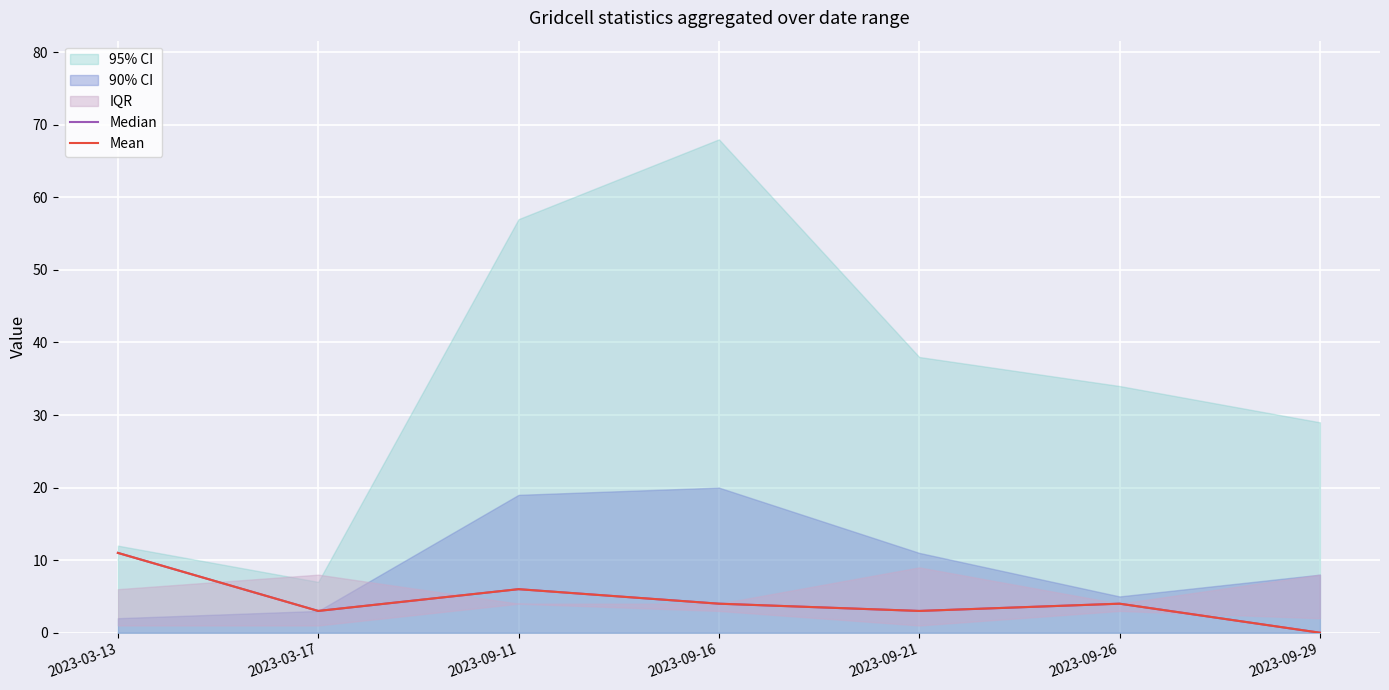

True or false: Mean has a value of 11 at 2023-03-13.

True